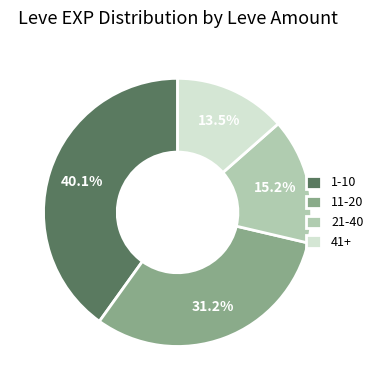

How much of the chart is everything except 21-40?

84.8%